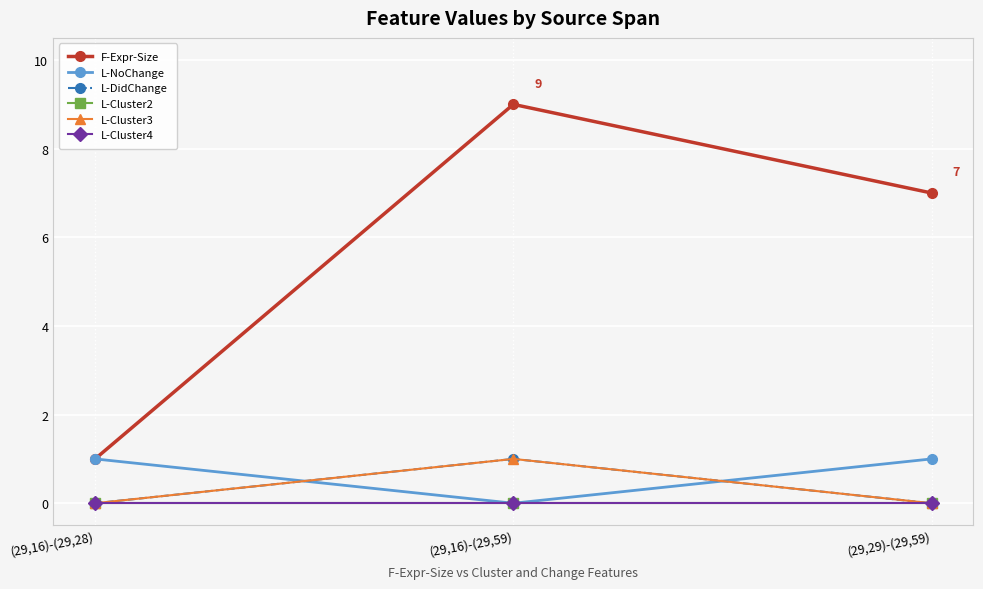

Rank the series at (29,16)-(29,59) from highest to lowest value.

F-Expr-Size, L-DidChange, L-Cluster3, L-NoChange, L-Cluster2, L-Cluster4